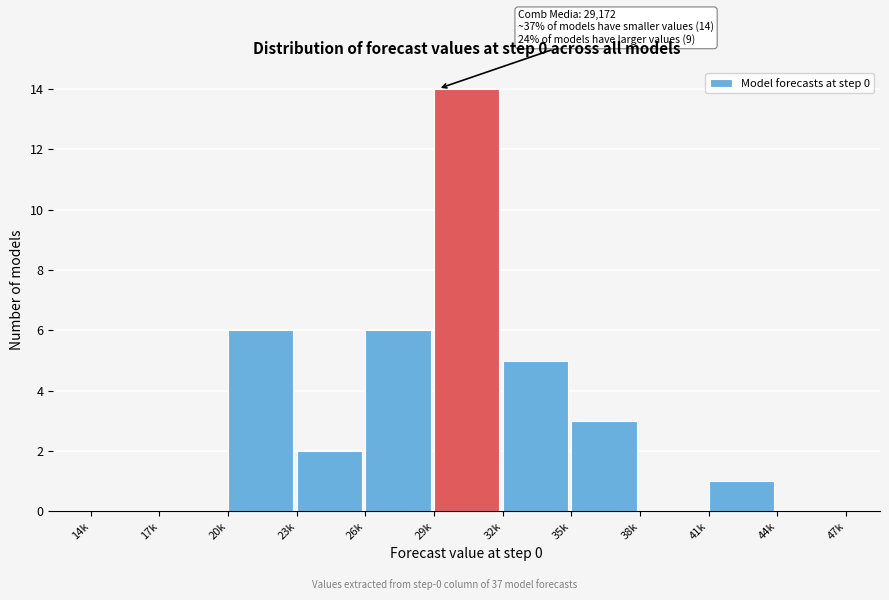

Reading left to right, list all the values displayed in this chart.

14k=0	17k=0	20k=6	23k=2	26k=6	29k=14	32k=5	35k=3	38k=0	41k=1	44k=0